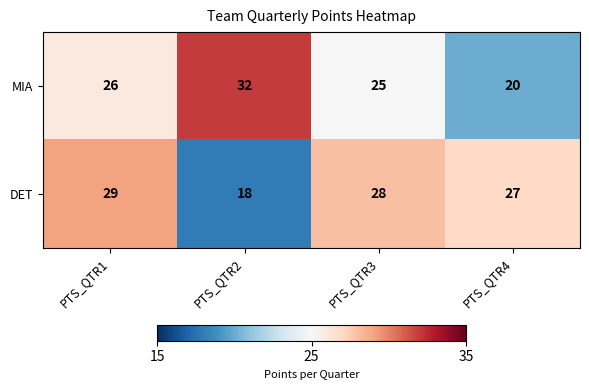

The MIA series shows 20 at PTS_QTR4. True or false?

True